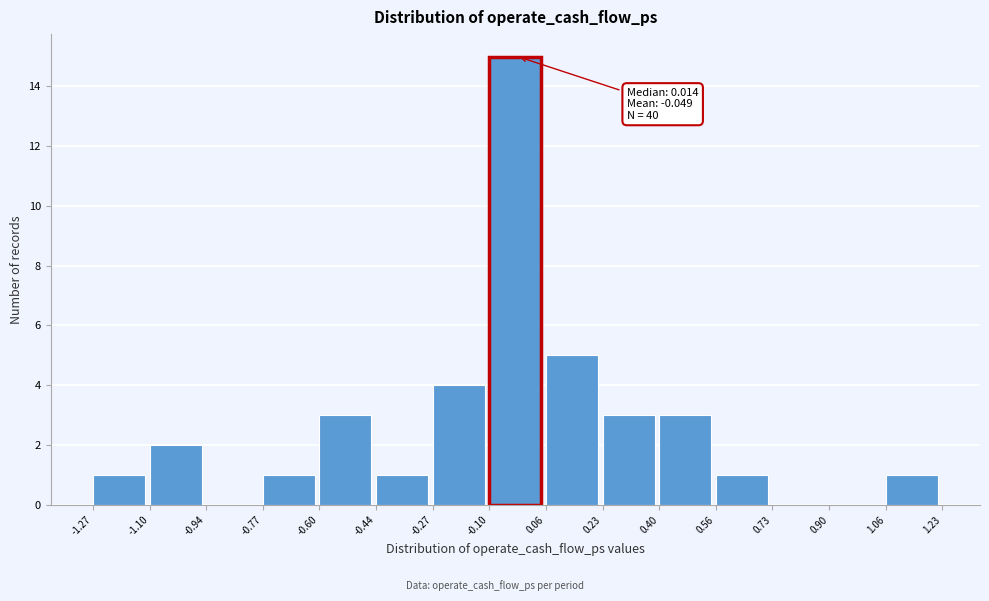

Which range on the x-axis has the tallest bar?

-0.10 to 0.06